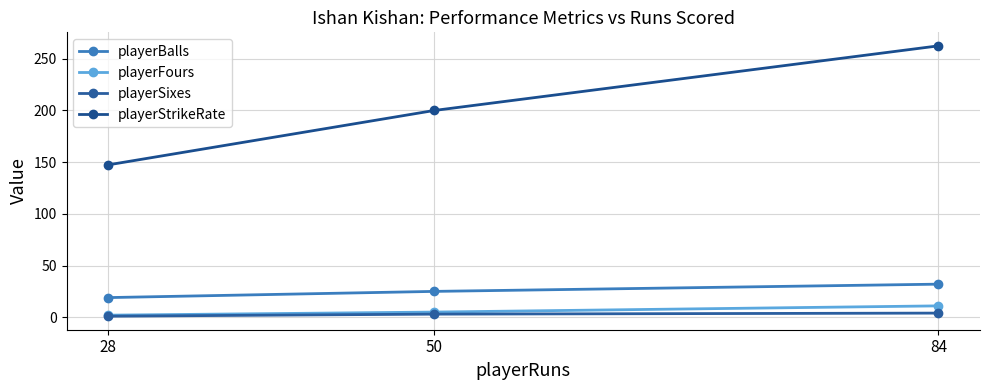

What is the approximate value of playerStrikeRate at 50?

200.0